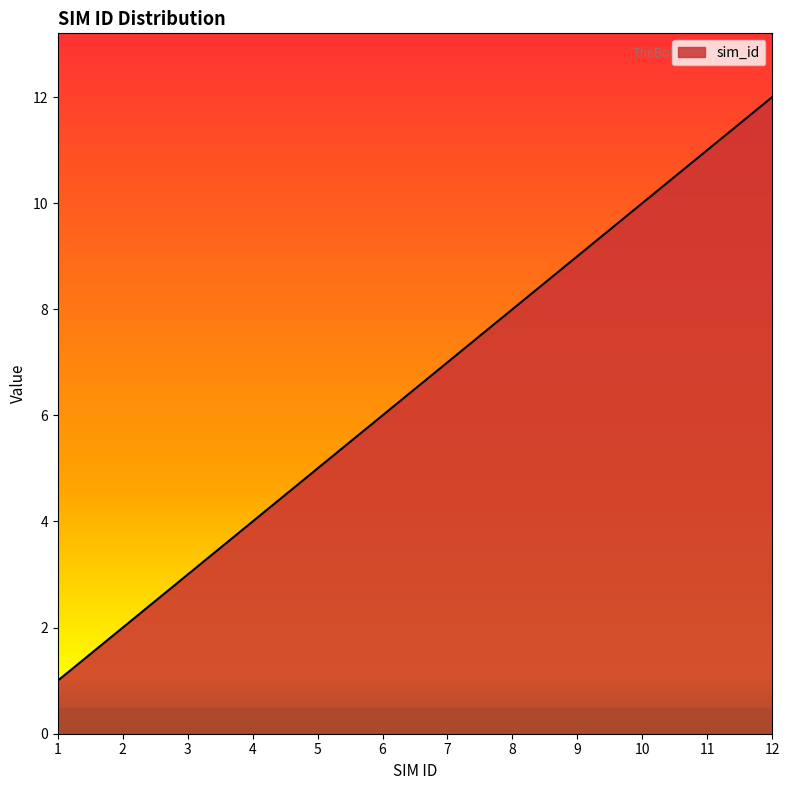

The chart shows a value of 11 at 11. True or false?

True